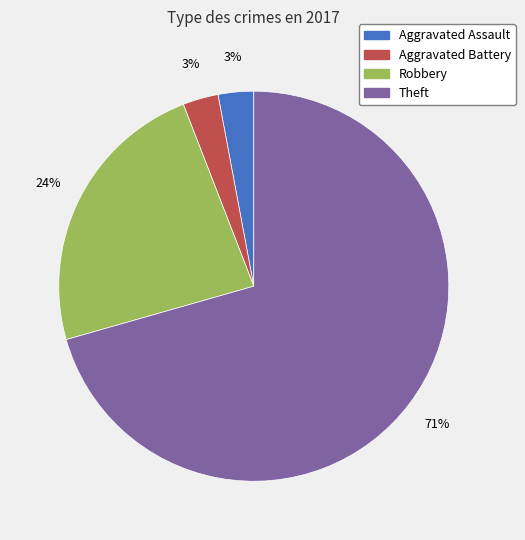

Is there any slice that represents more than half of the pie?

Yes